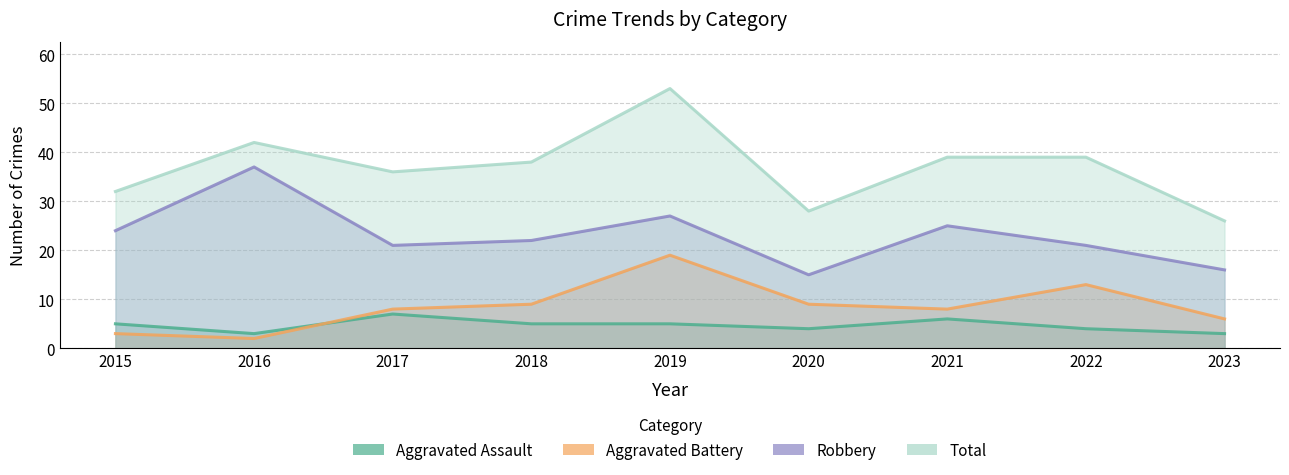

Which has a higher value, 2021 or 2020?

2021